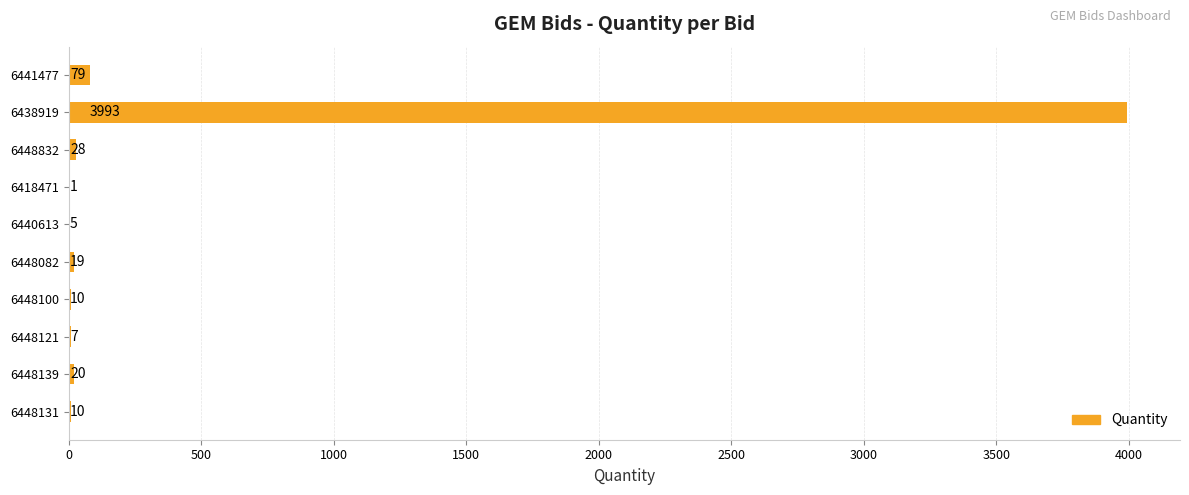

Reading top to bottom, extract all data points from this chart.

6441477=79	6438919=3993	6448832=28	6418471=1	6440613=5	6448082=19	6448100=10	6448121=7	6448139=20	6448131=10